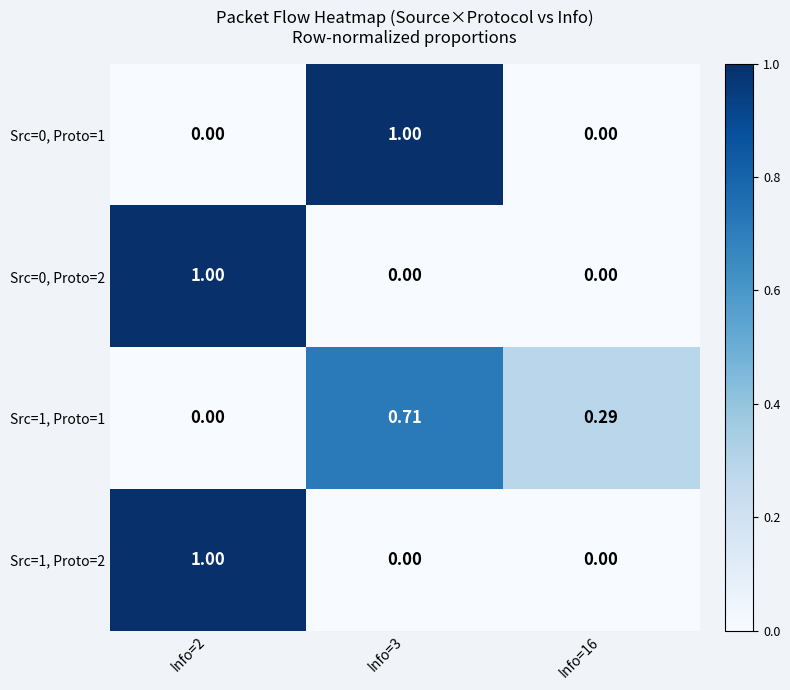

Is the value of Src=1, Proto=2 at Info=2 greater than the value of Src=0, Proto=2 at Info=3?

Yes